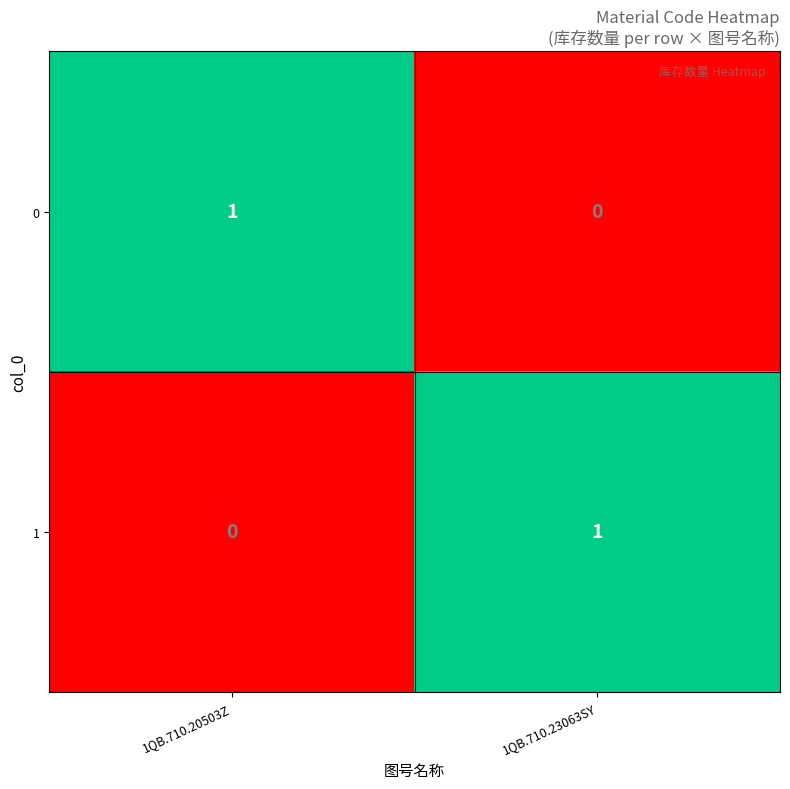

Is the value of 1 at 1QB.710.23063SY greater than the value of 0 at 1QB.710.23063SY?

Yes